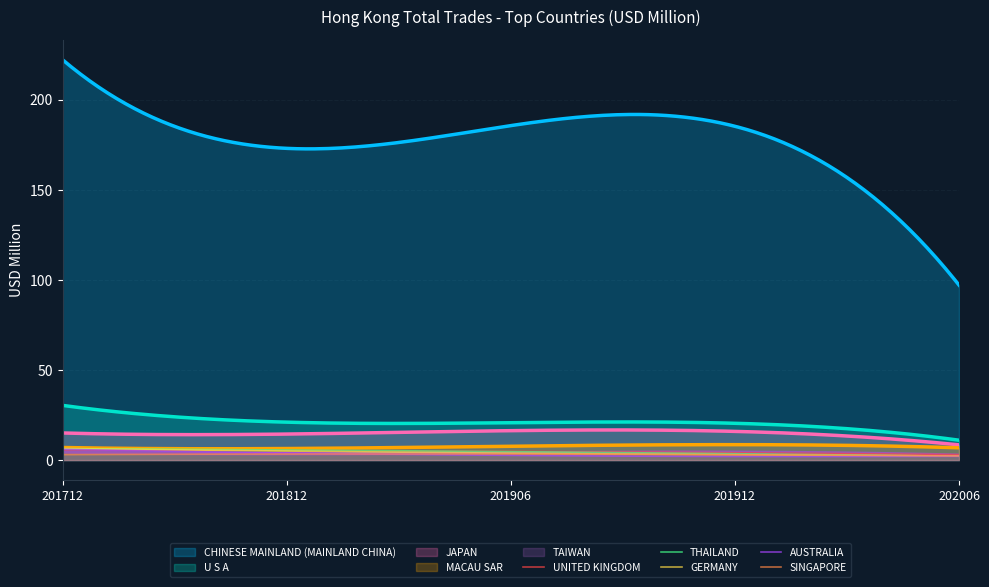

What value does the 201906 series have at SINGAPORE?

1.9